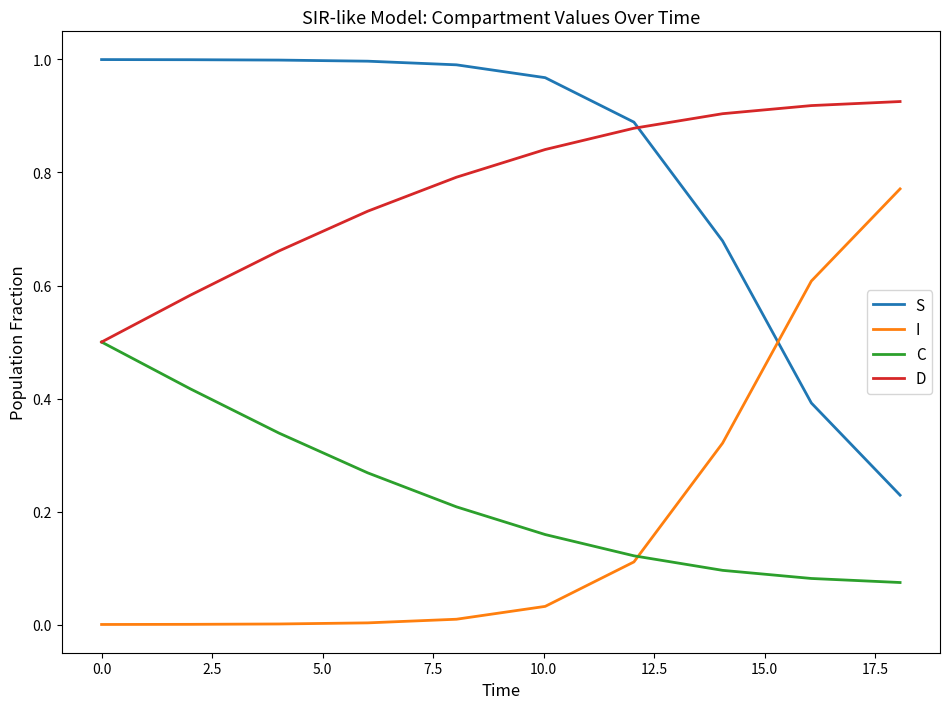

Rank the series by their maximum value, from highest to lowest.

S, D, I, C